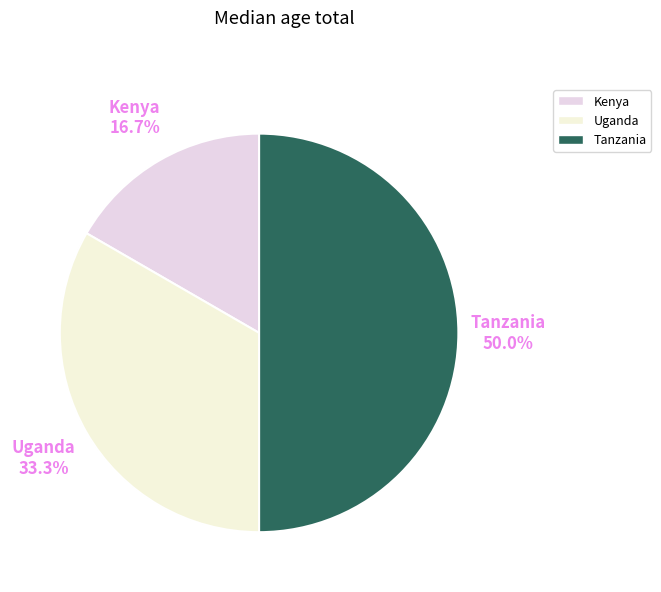

Is Uganda the majority of the pie?

No